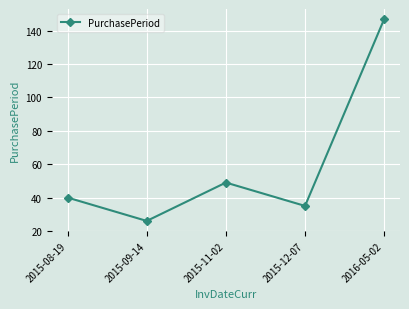

What is the sum of all values?

297